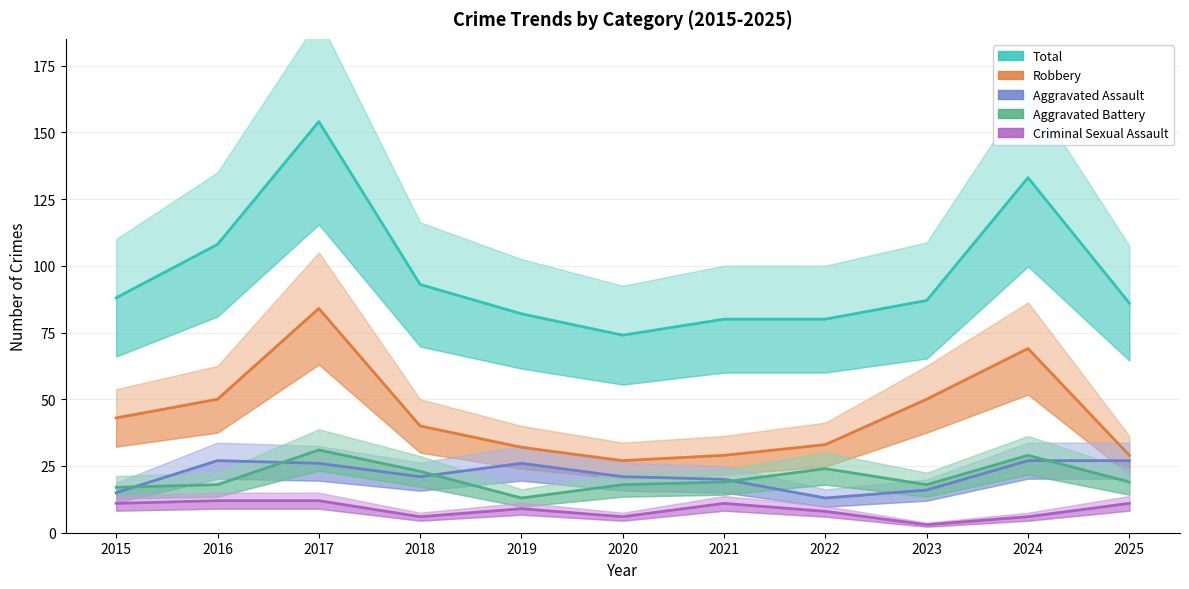

Count the number of categories in the chart.

11